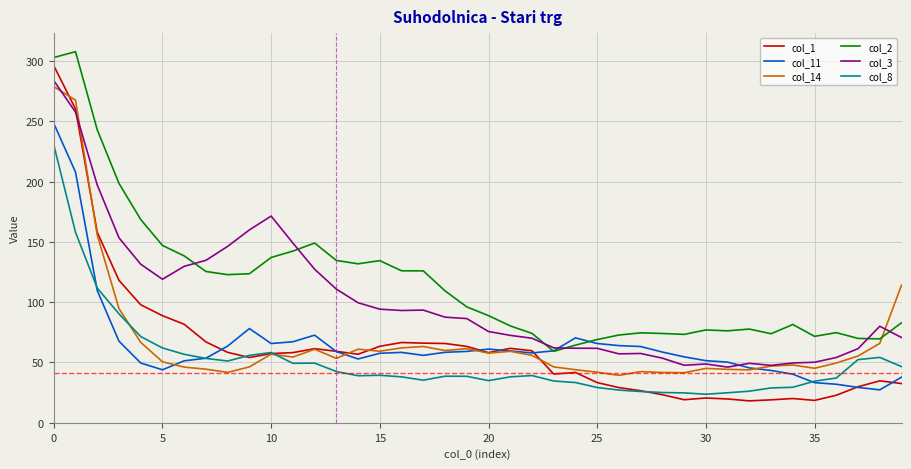

Which series has the widest spread of values?

col_1